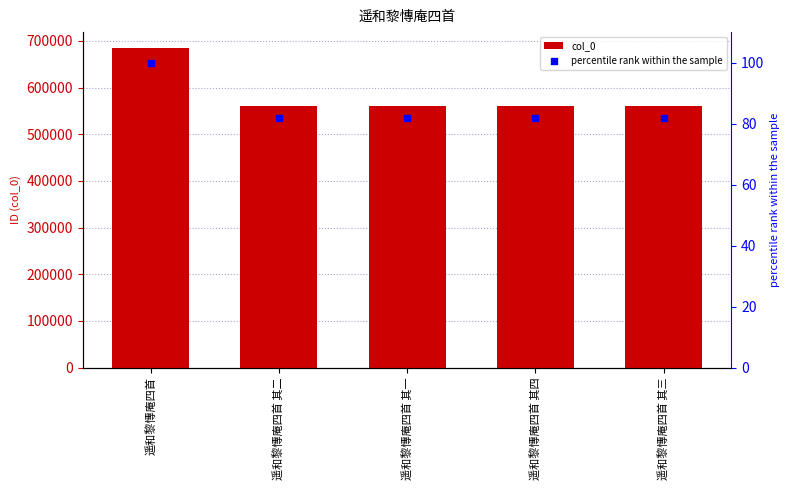

At which category is the sum across all series the highest?

遥和黎慱庵四首